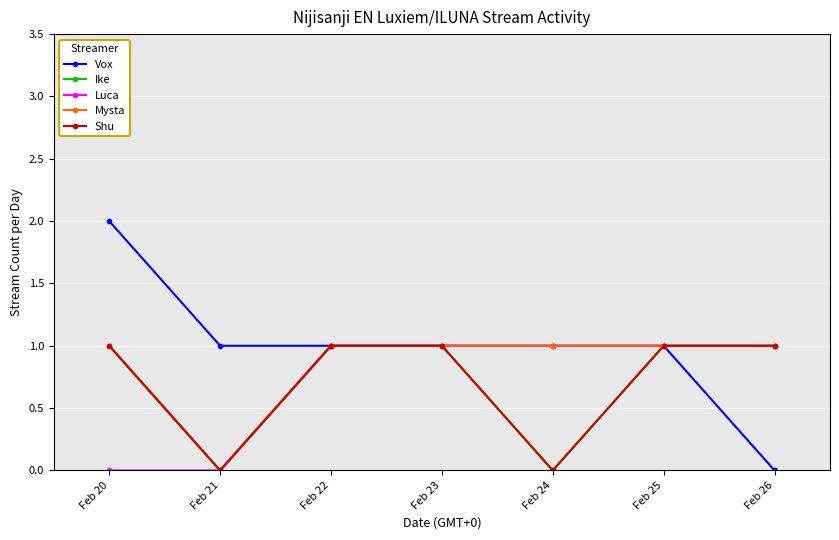

What is the approximate value of Vox at Feb 21?

1